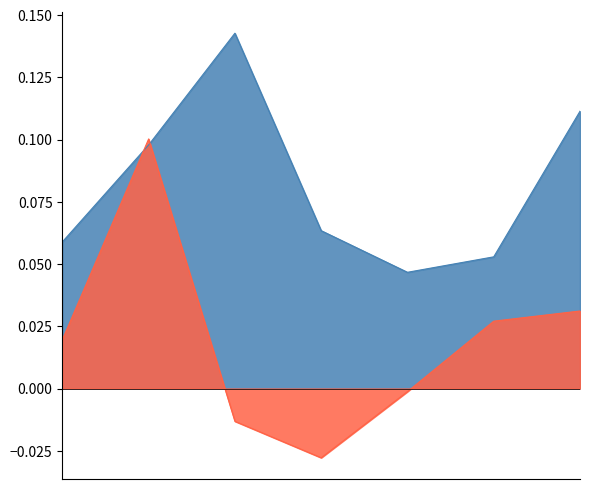

What is the sum of the 振幅 values at 2021-12-22 and 2021-12-21?

0.2